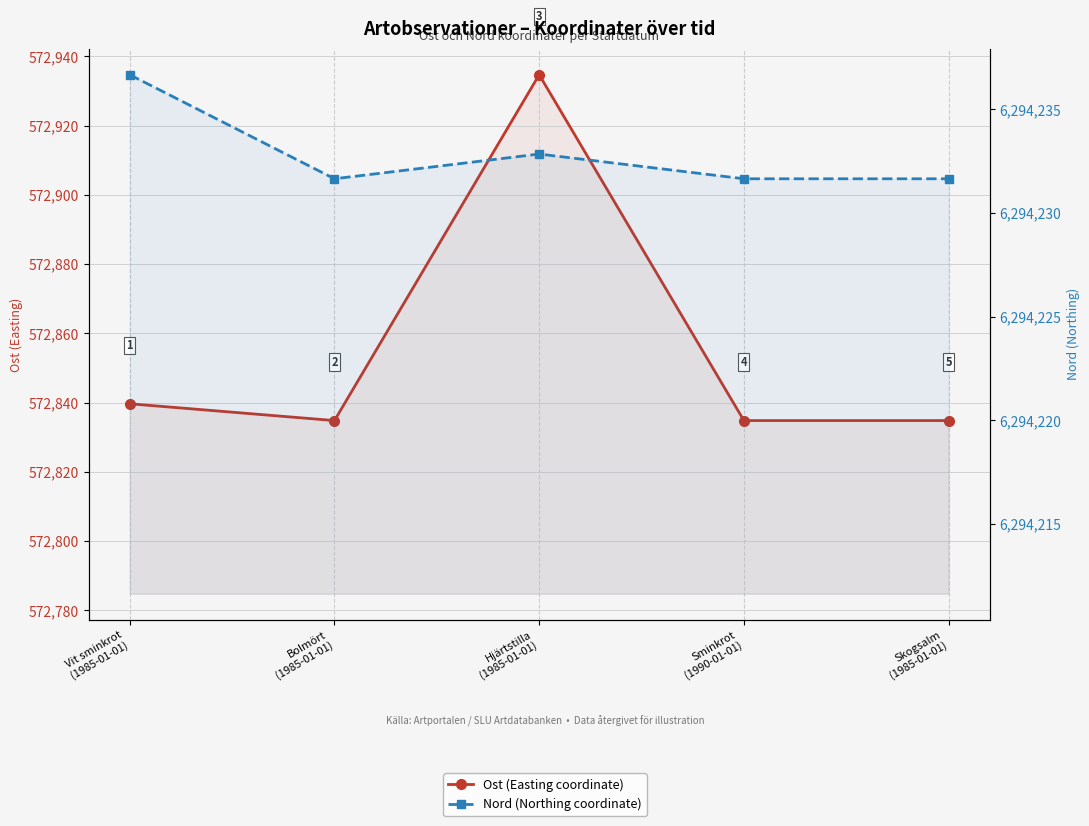

The Nord (Northing coordinate) series shows 2004145.9 at Hjärtstilla
(1985-01-01). True or false?

False